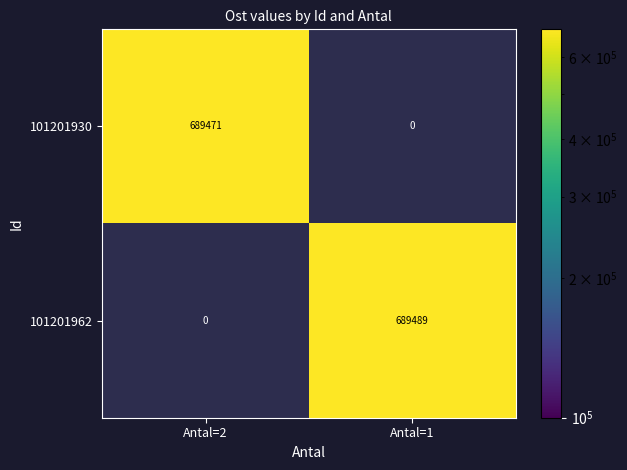

What is the greatest value displayed?

689488.7